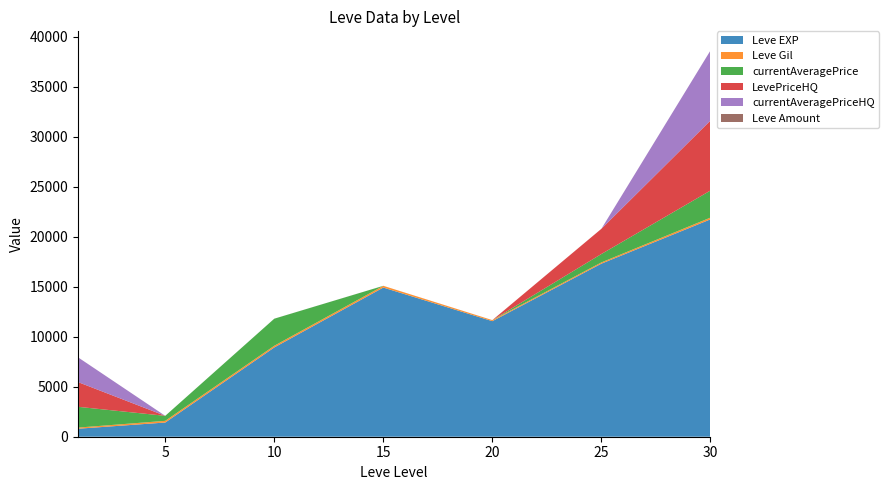

Reading left to right, extract all data points from this chart.

Leve EXP: 800	1420	8930	14920	11560	17310	21740
Leve Gil: 113	169	169	172	101	126	175
currentAveragePrice: 2079	500	2706	0	0	839	2706
LevePriceHQ: 2474	0	0	0	0	2519	6998
currentAveragePriceHQ: 2474	0	0	0	0	0	6998
Leve Amount: 1	1	3	3	3	3	1